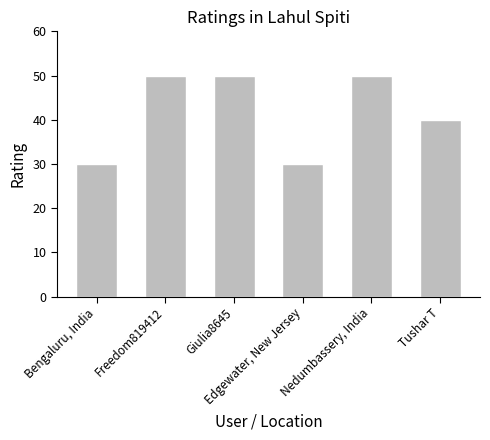

The value at Tushar T is 40. True or false?

True